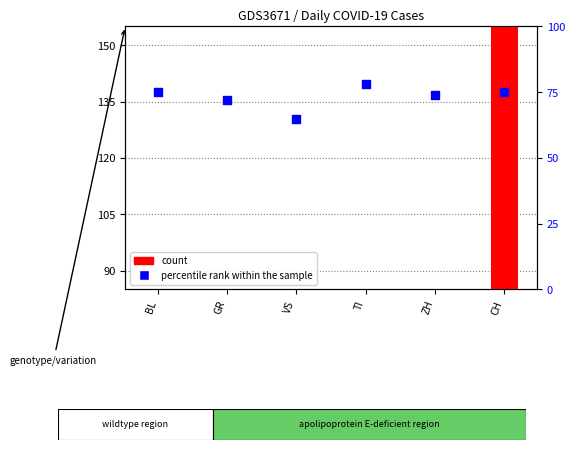

At which category is the sum across all series the highest?

CH